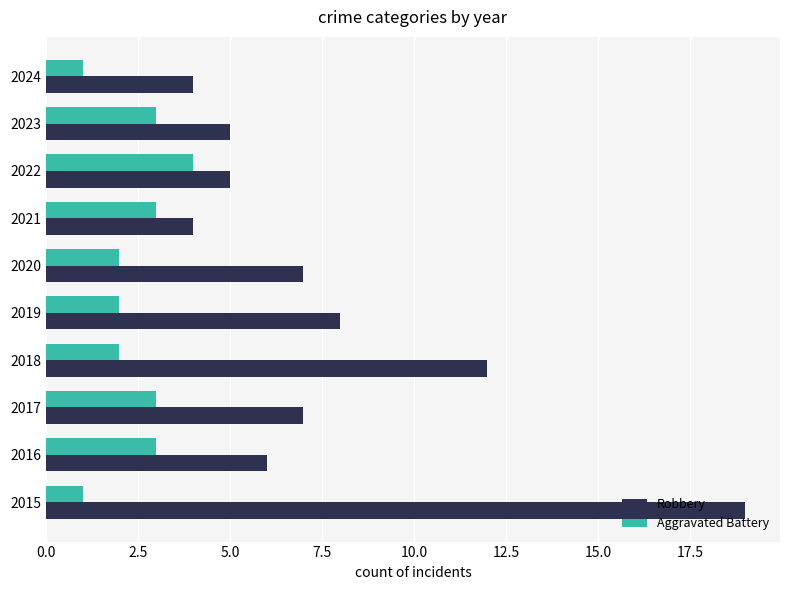

Rank the series by their maximum value, from highest to lowest.

Robbery, Aggravated Battery